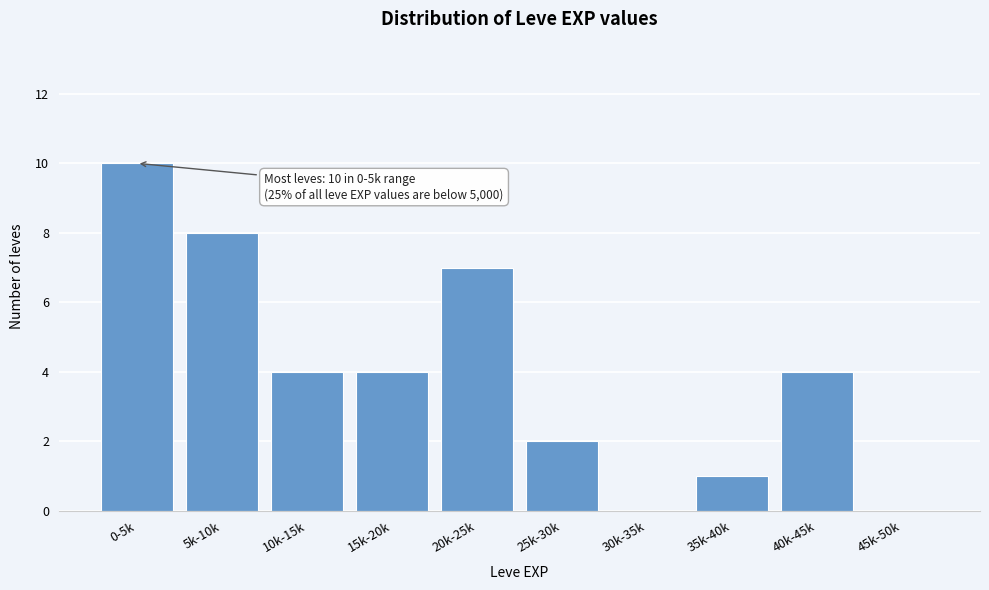

Reading right to left, what are all the values shown in this chart?

45k-50k=0	40k-45k=4	35k-40k=1	30k-35k=0	25k-30k=2	20k-25k=7	15k-20k=4	10k-15k=4	5k-10k=8	0-5k=10